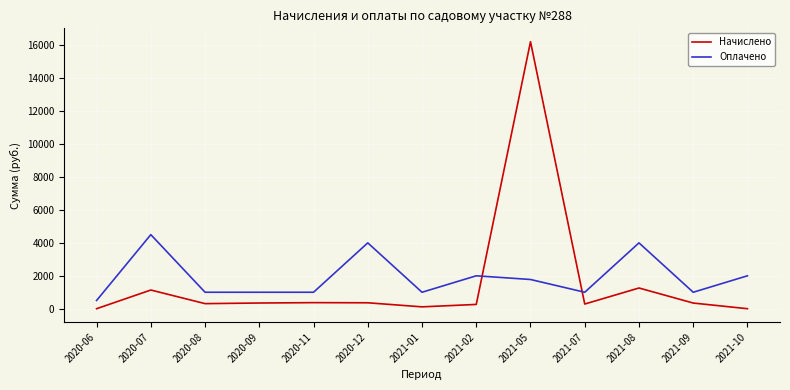

Count the number of data series in this chart.

2